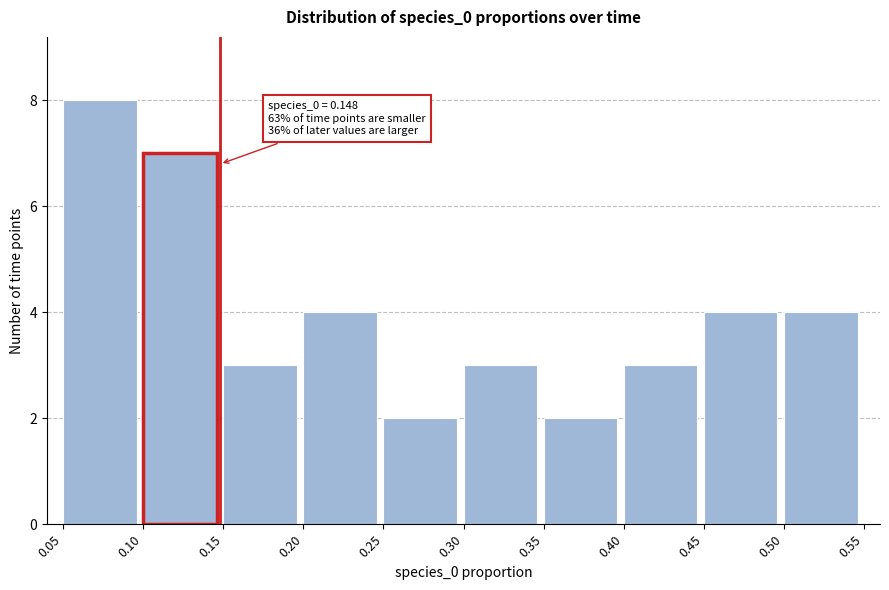

Over which range of the x-axis is the bar tallest?

0.05 to 0.10